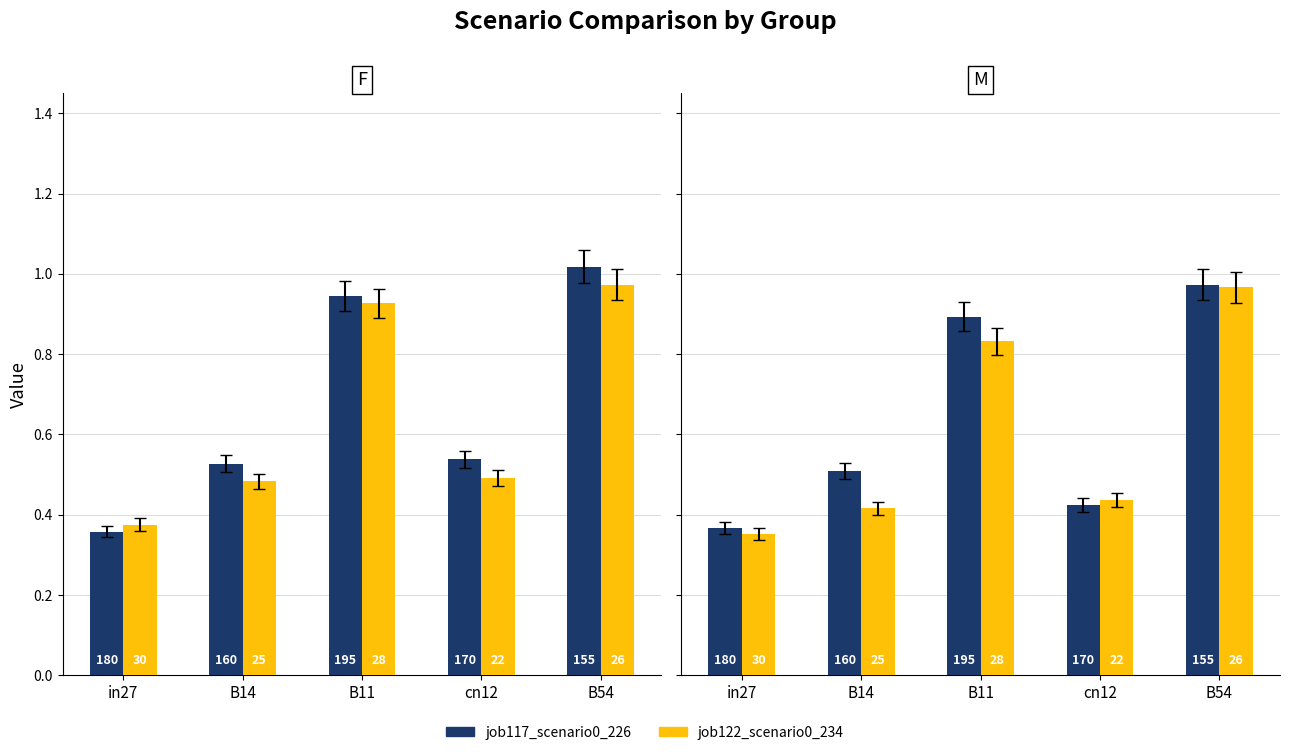

List the series in order of their overall mean, lowest first.

job129_scenario0_244, job128_scenario0_243, job122_scenario0_234, job117_scenario0_226